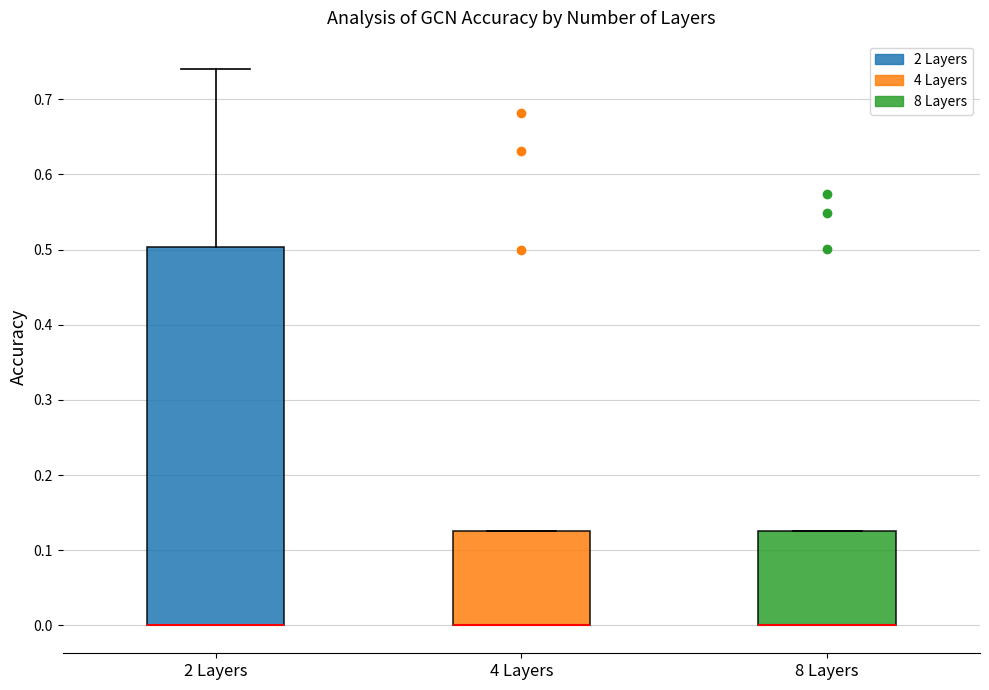

Where does the upper whisker of the box for 2 Layers end on the y-axis? The values are not printed on the chart, so give them approximately, as read against the axis.

0.74